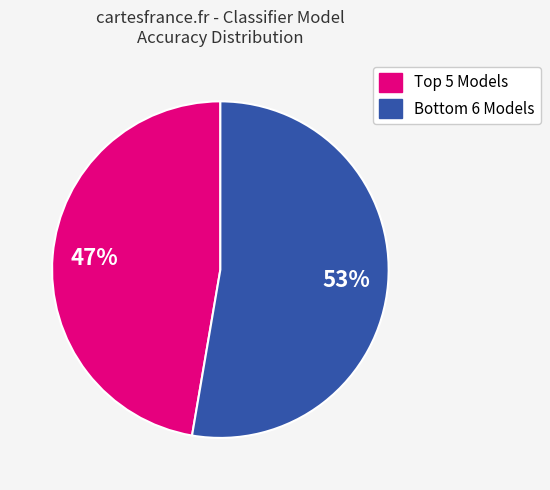

Count the number of slices in the pie.

2